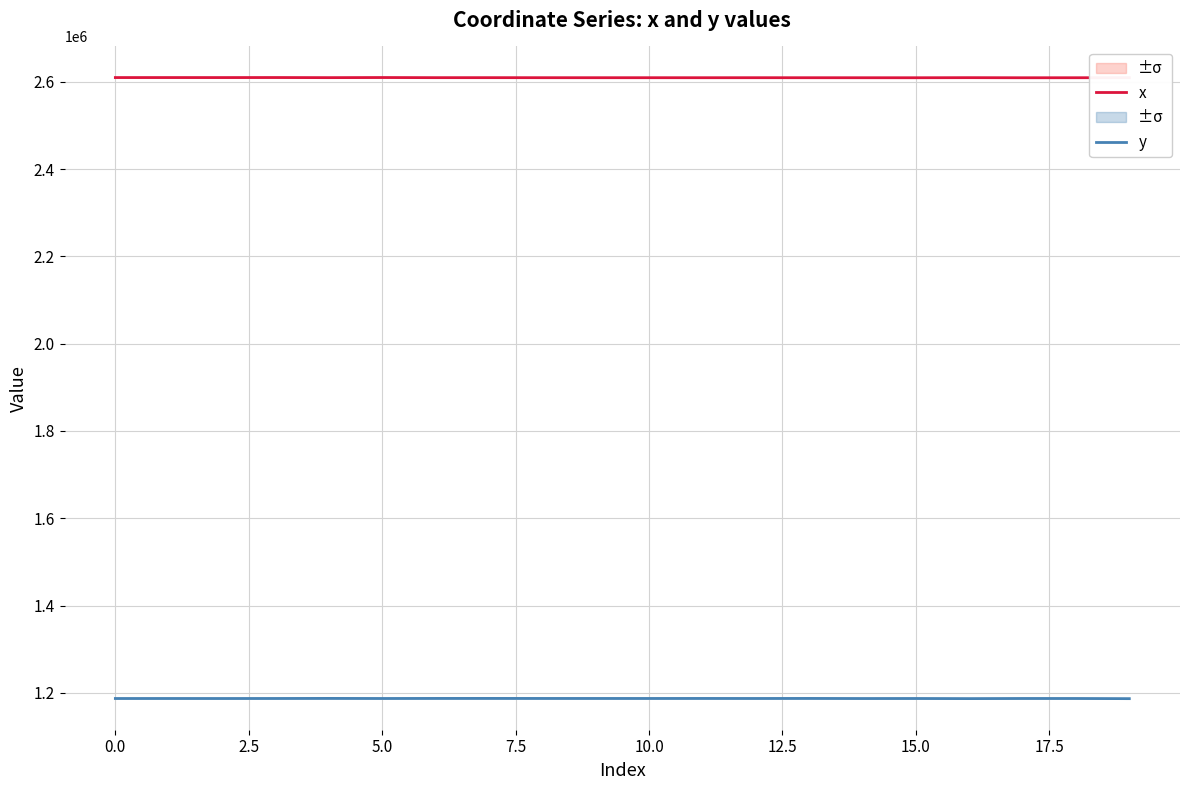

The value of x at 0.0 is 1739710.7. True or false?

False